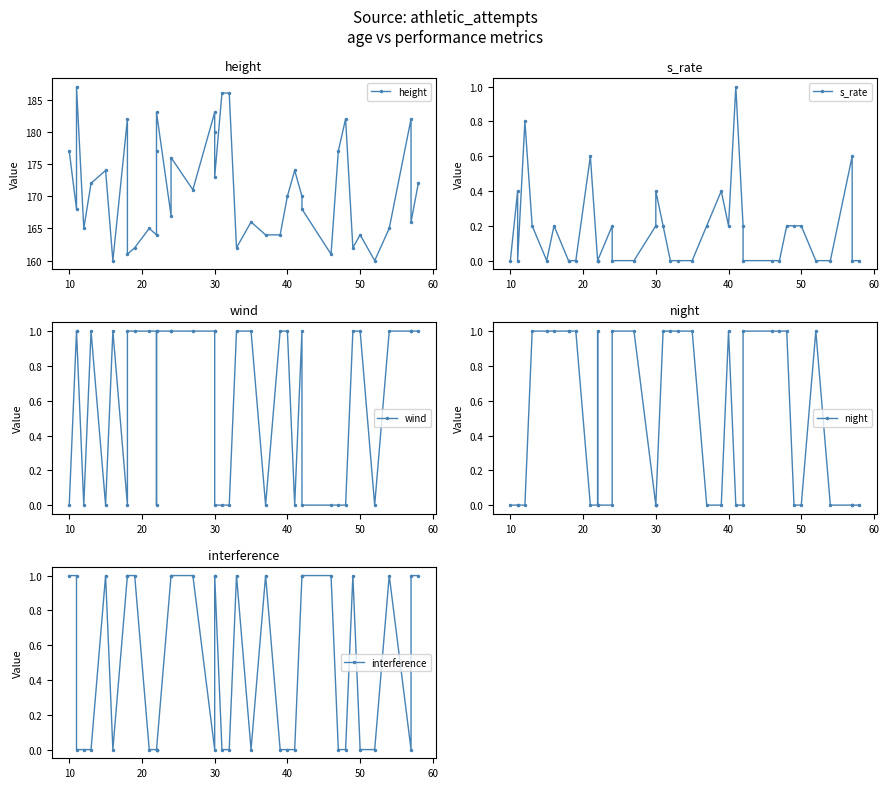

What is the approximate value of interference at 30?

1.0